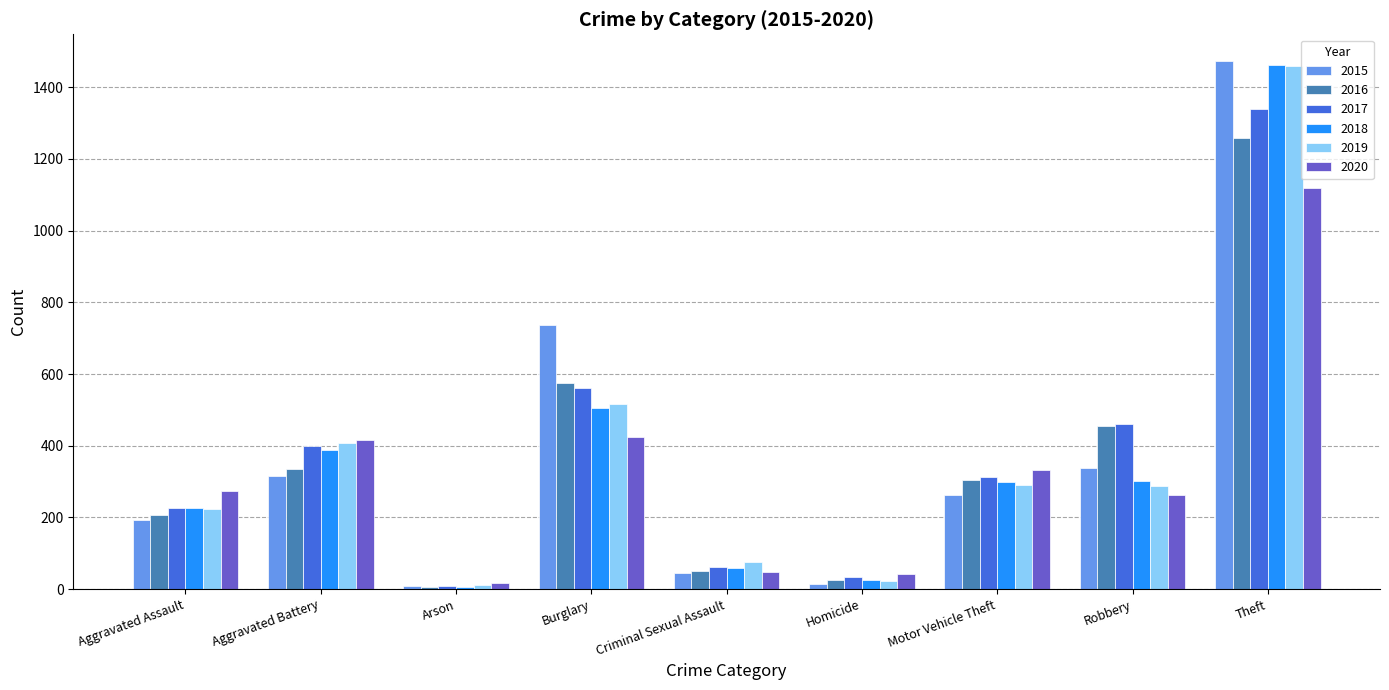

Which series changed the most between Aggravated Battery and Robbery?

2020